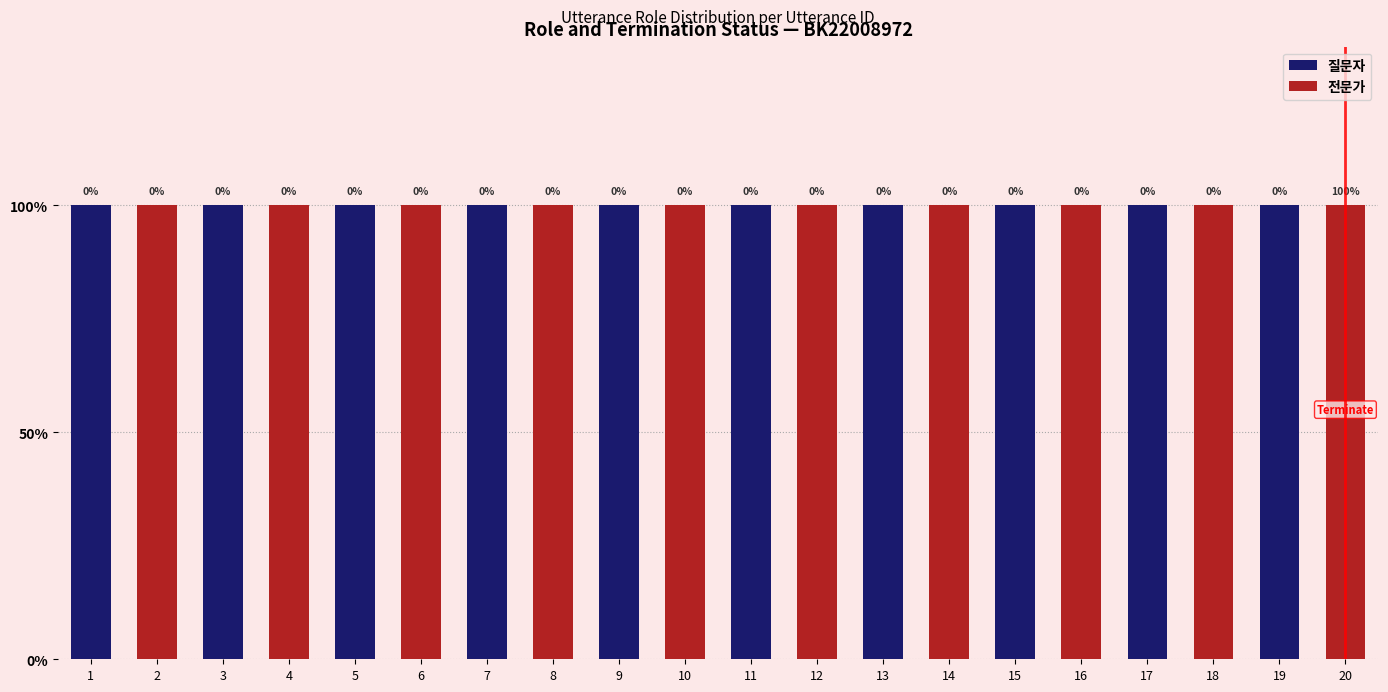

Which category has the lowest value across all series?

2